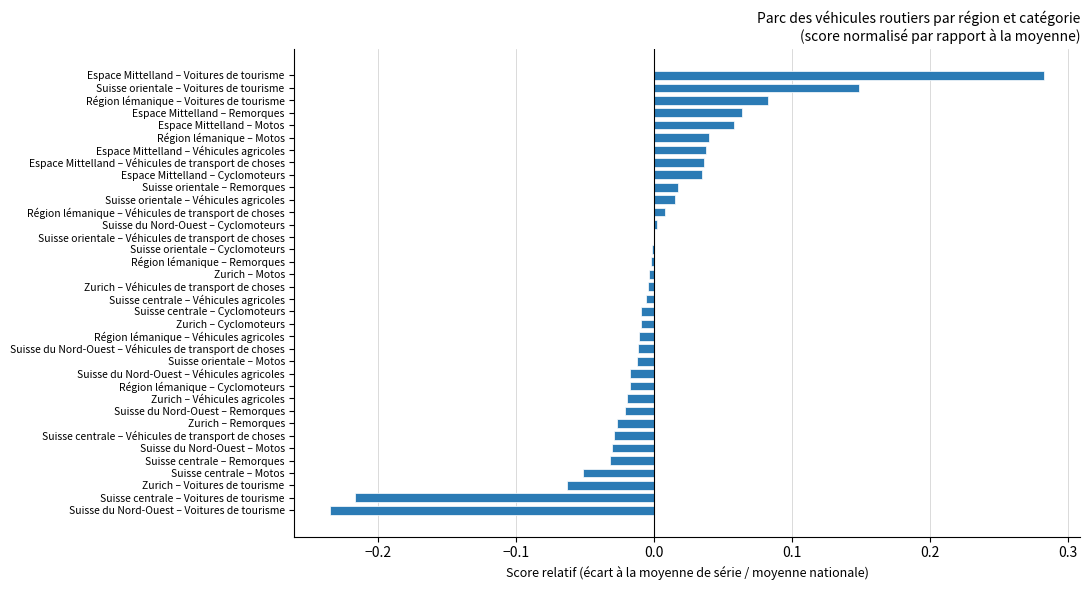

Between Région lémanique – Véhicules de transport de choses and Zurich – Véhicules de transport de choses, which is larger?

Région lémanique – Véhicules de transport de choses